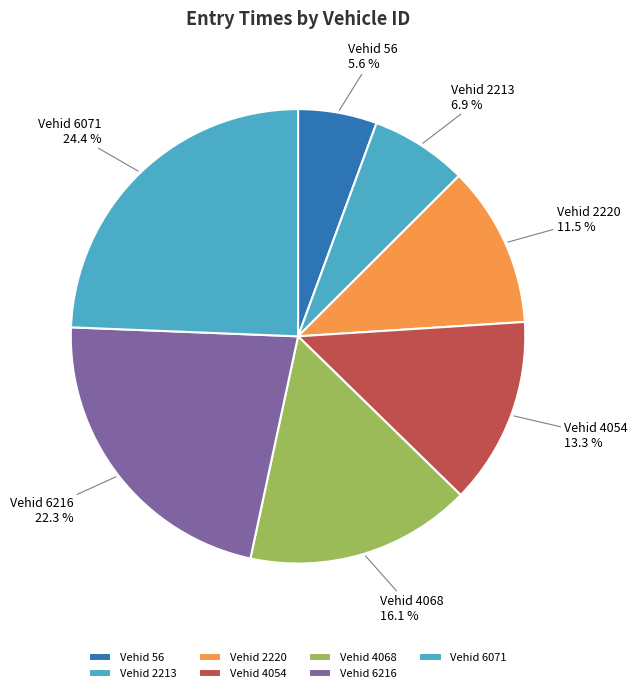

Which category has the biggest portion of the pie?

Vehid 6071